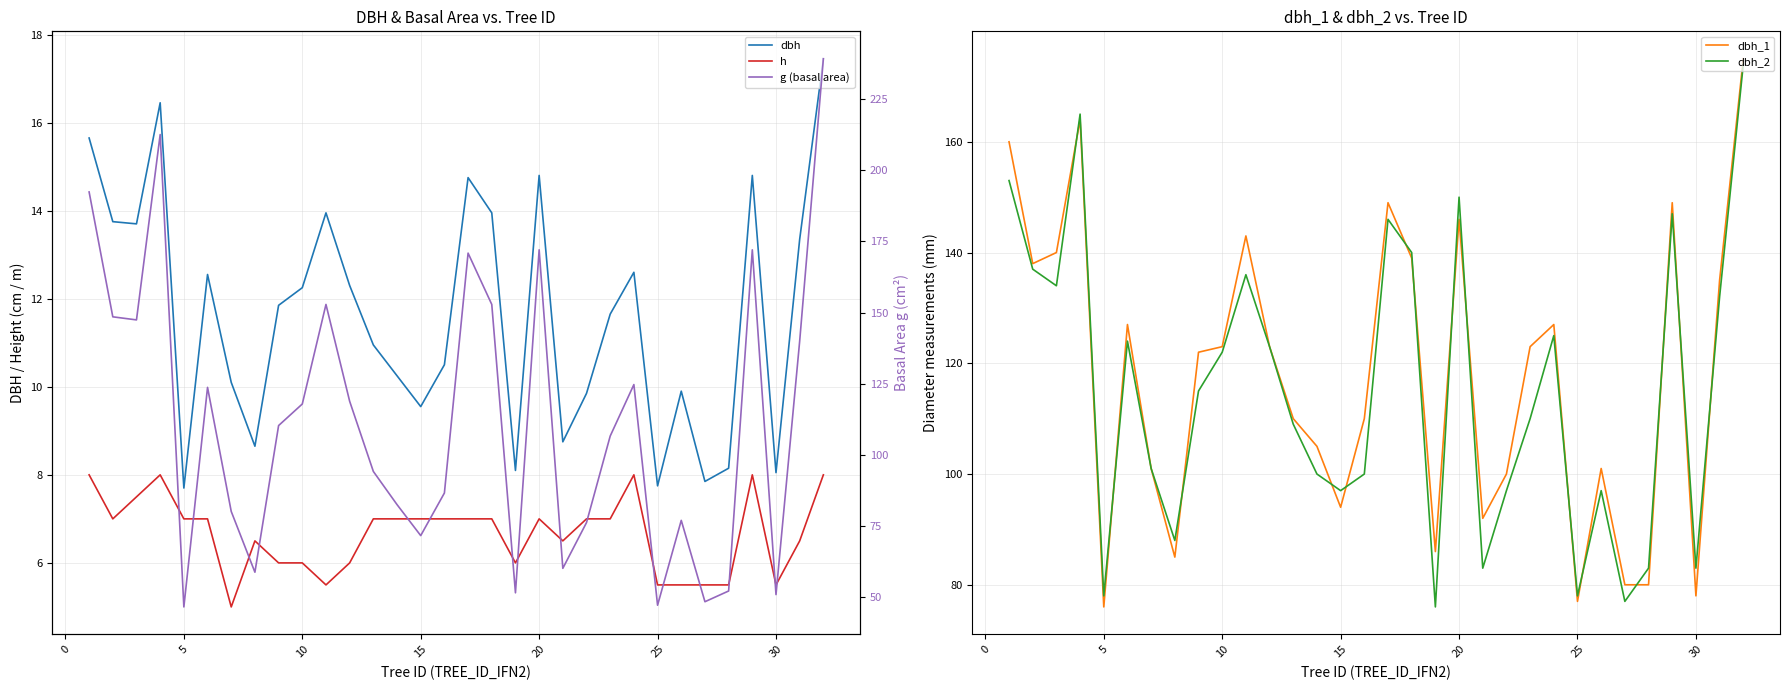

True or false: h and dbh cross at least once.

False